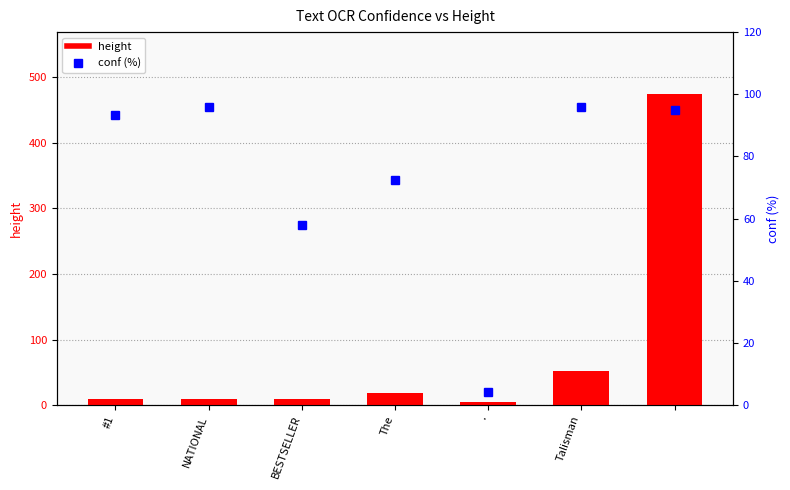

At how many categories does at least one series exceed 248?

1